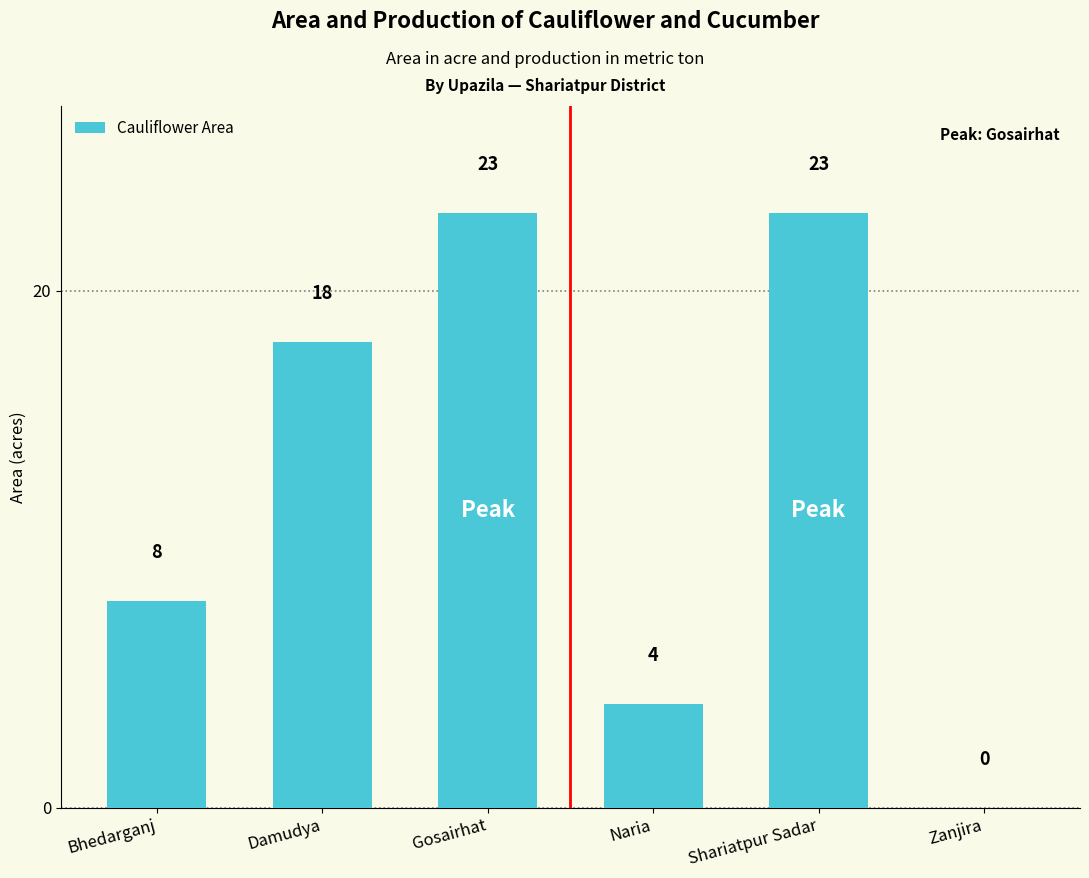

Is it true that the value at Damudya is 28?

False